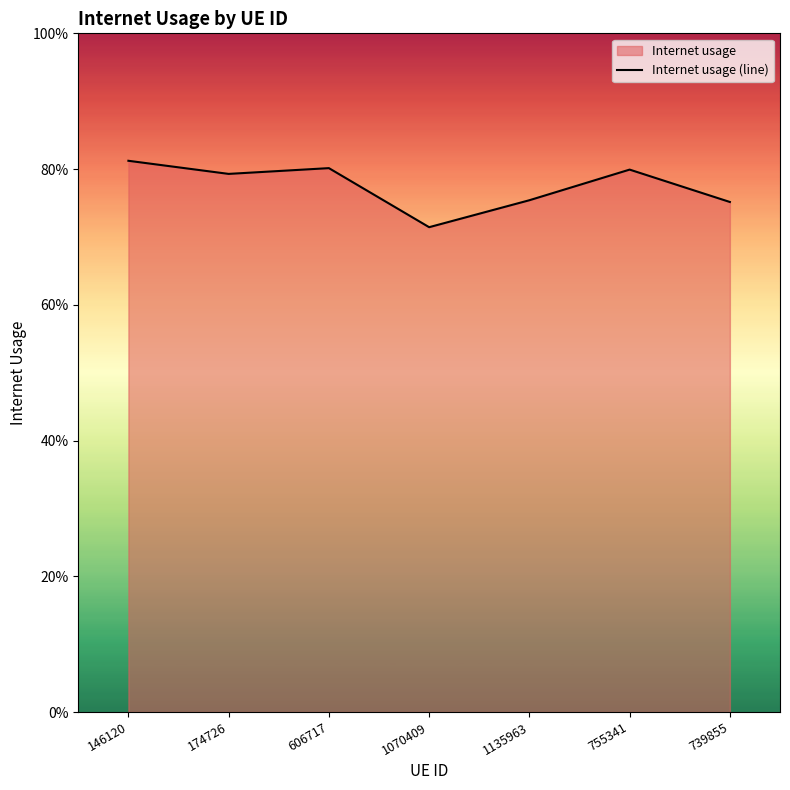

How many values are between 0 and 1?

7